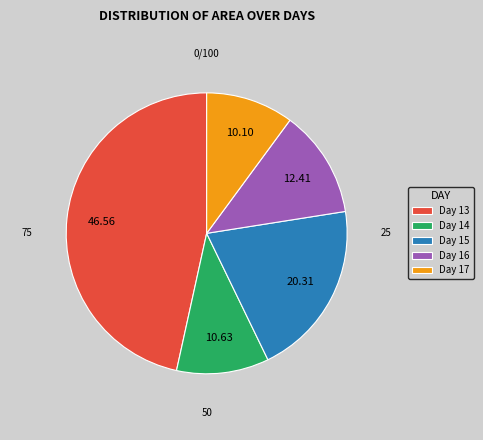

Is the sum of Day 17 and Day 15 greater than half?

No